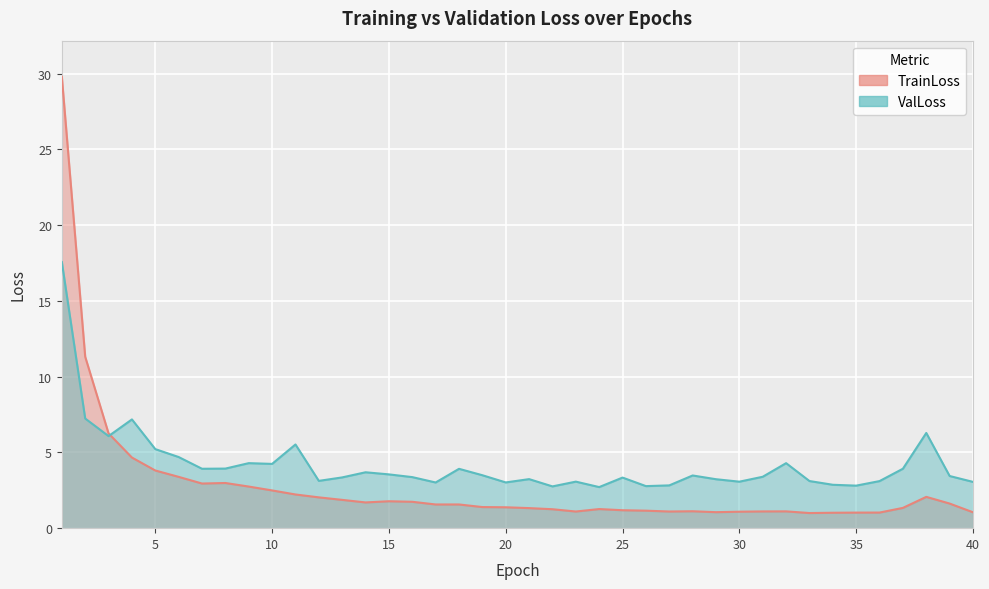

What is the total value across all series at 37?

5.3